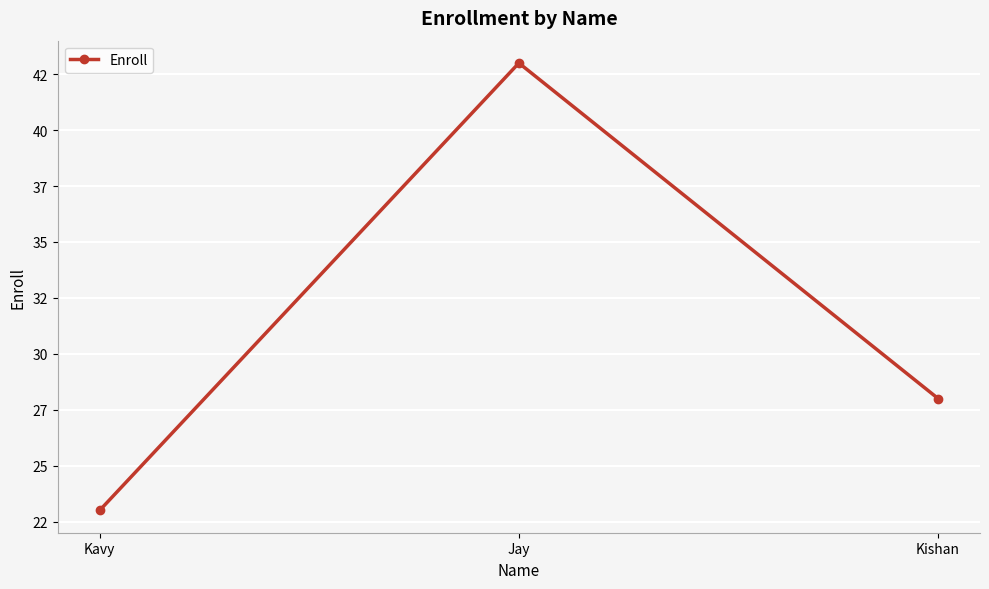

What is the minimum value shown in the chart?

23